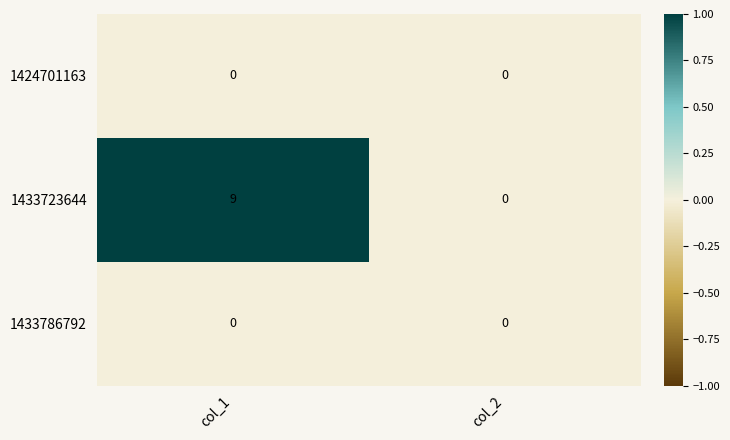

Which series has the largest total across all categories?

1433723644